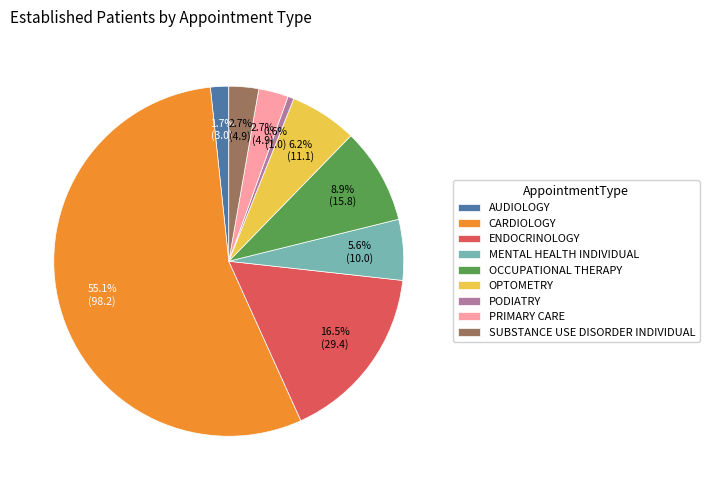

How much of the chart is everything except MENTAL HEALTH INDIVIDUAL?

94.4%